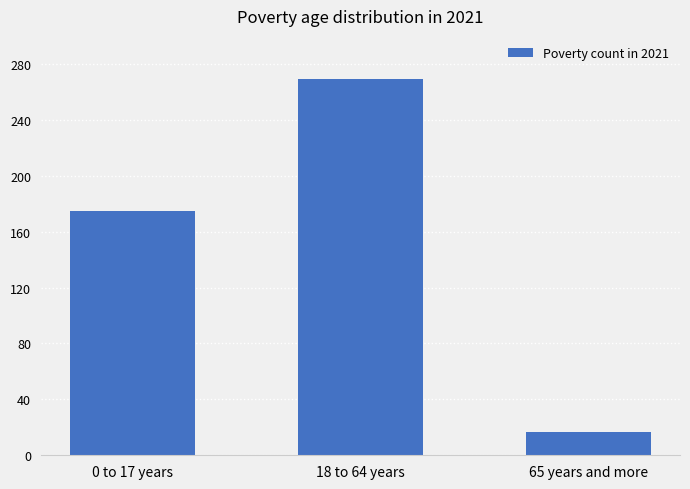

How many distinct data groups are displayed?

1